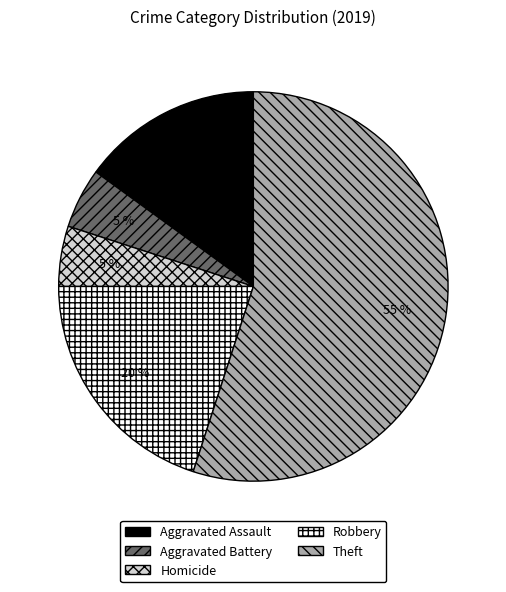

Count the number of slices in the pie.

5